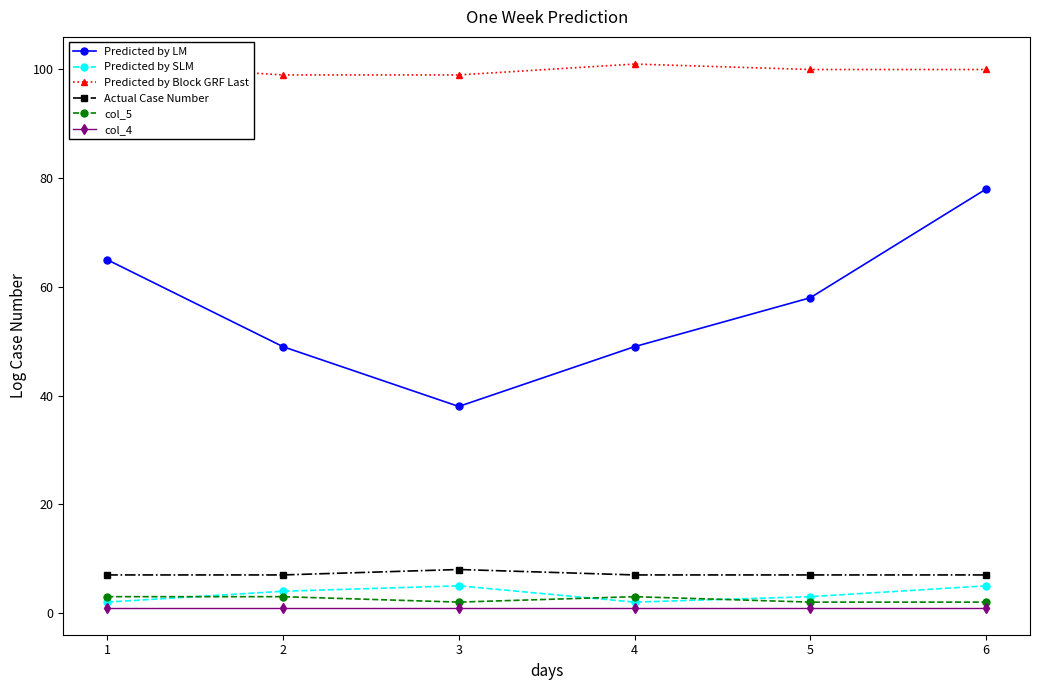

How many lines are shown in the chart?

6